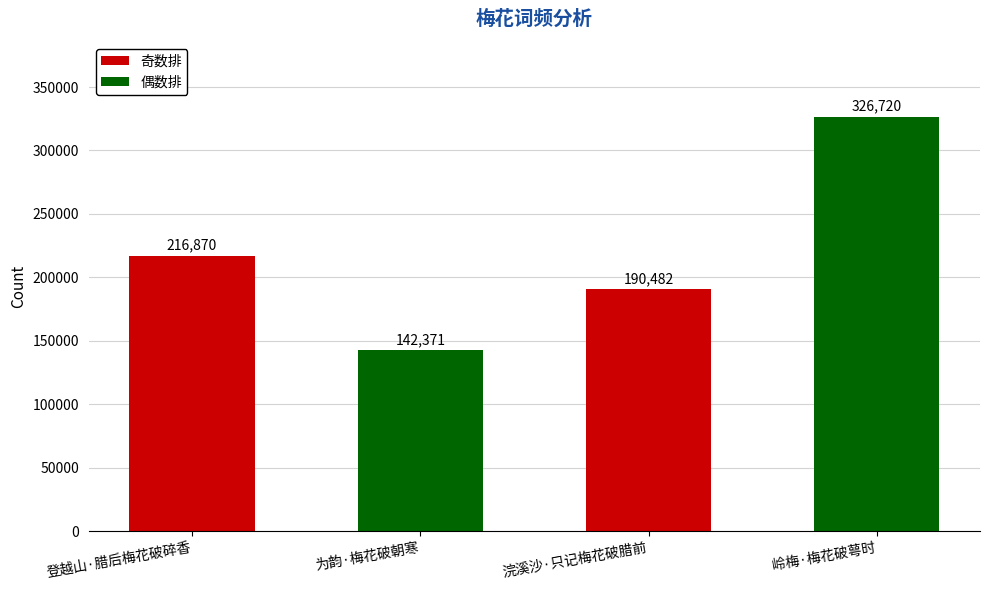

List the labels in order of value, smallest first.

为韵·梅花破朝寒, 浣溪沙·只记梅花破腊前, 登越山·腊后梅花破碎香, 岭梅·梅花破萼时